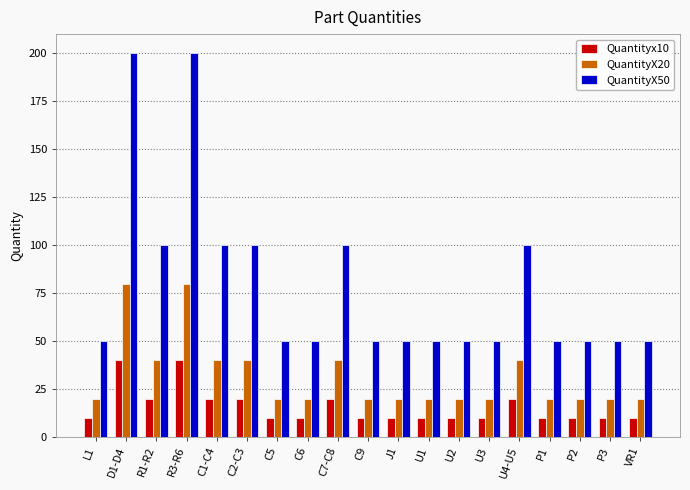

What is the spread (max minus min) of values at U1?

40